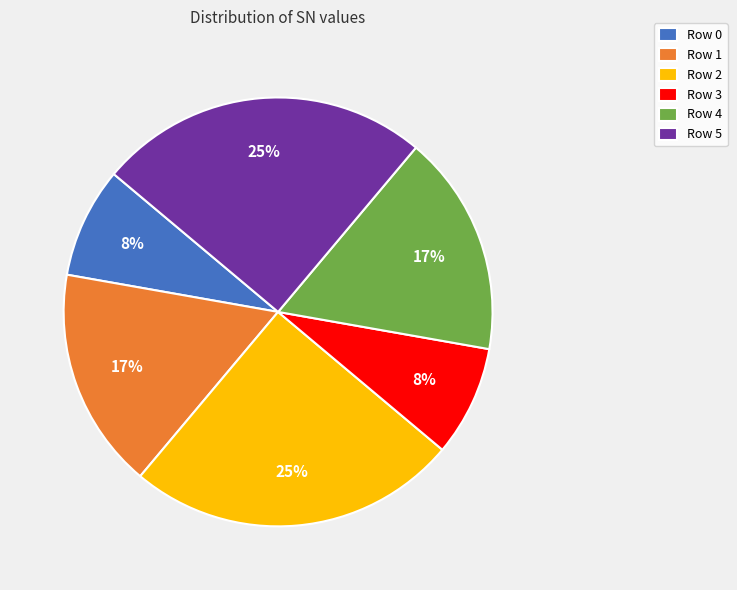

Count the number of slices in the pie.

6